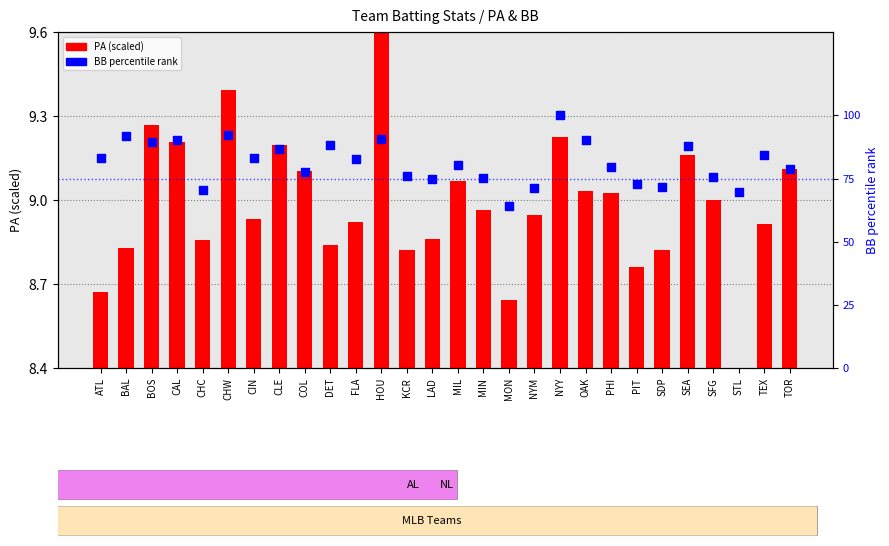

Which has a higher value, KCR or SEA?

SEA